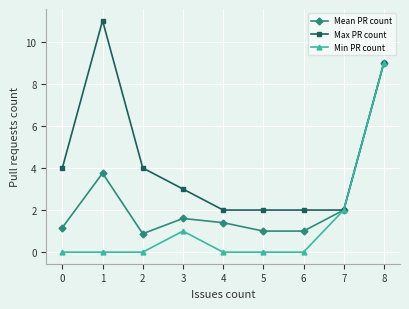

At which label does Max PR count first exceed 3?

0